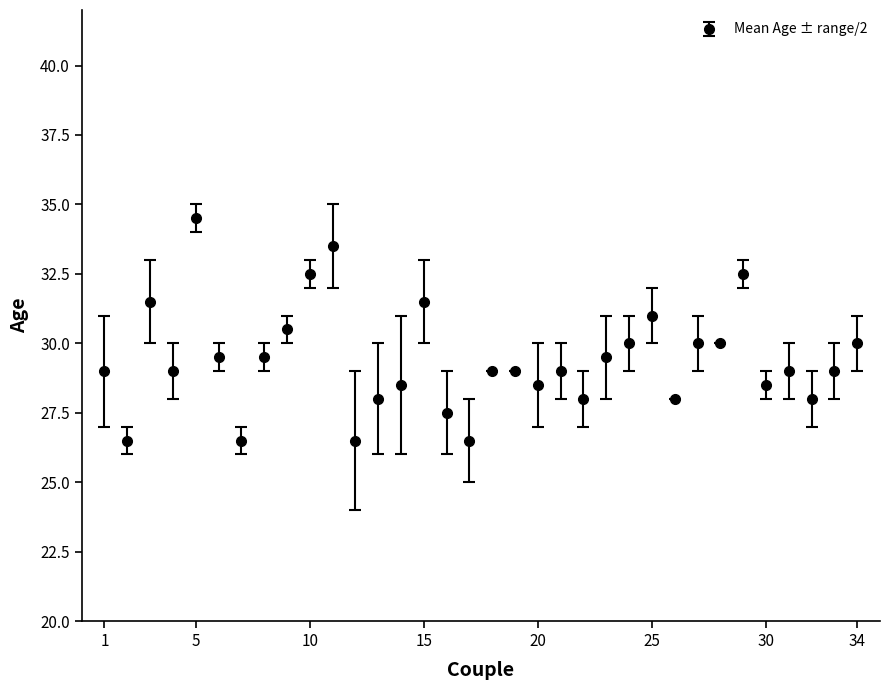

What is the minimum value shown in the chart?

26.5